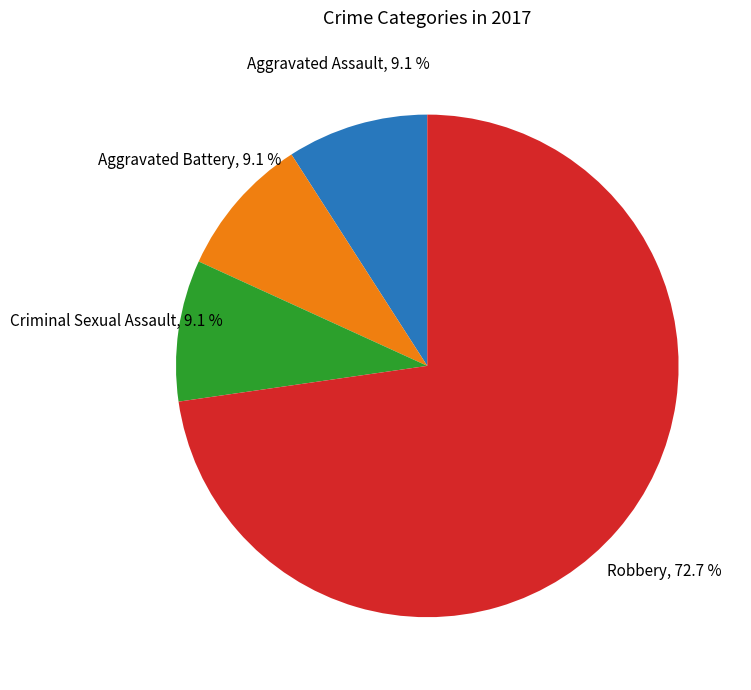

Between Aggravated Assault and Robbery, which is larger?

Robbery